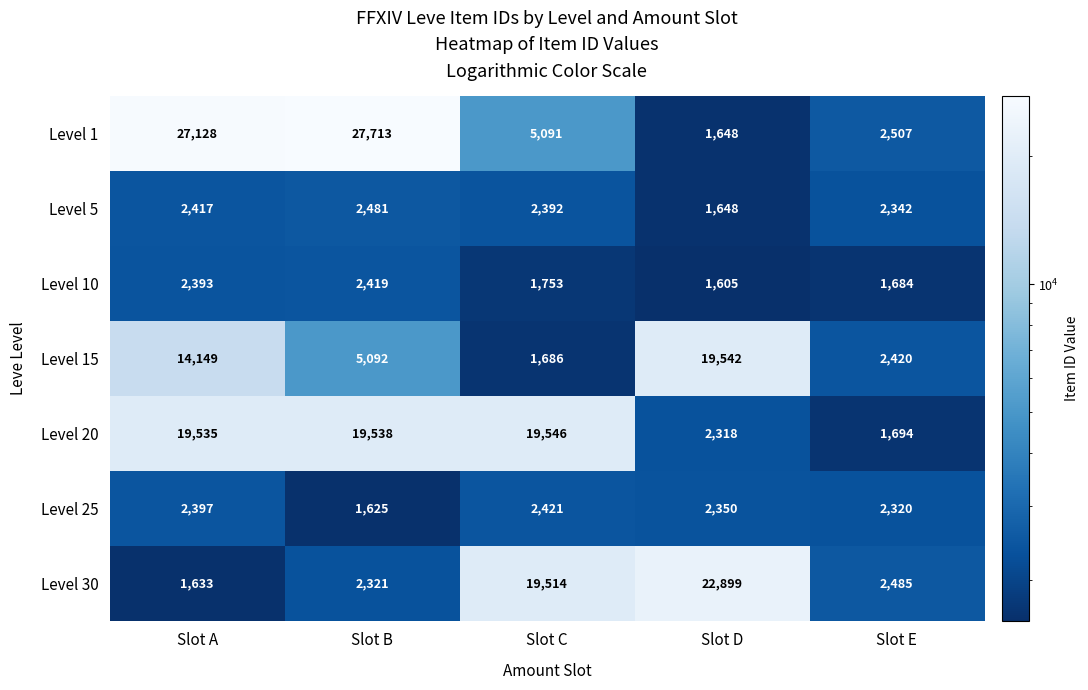

At which category is the sum across all series the highest?

Slot A